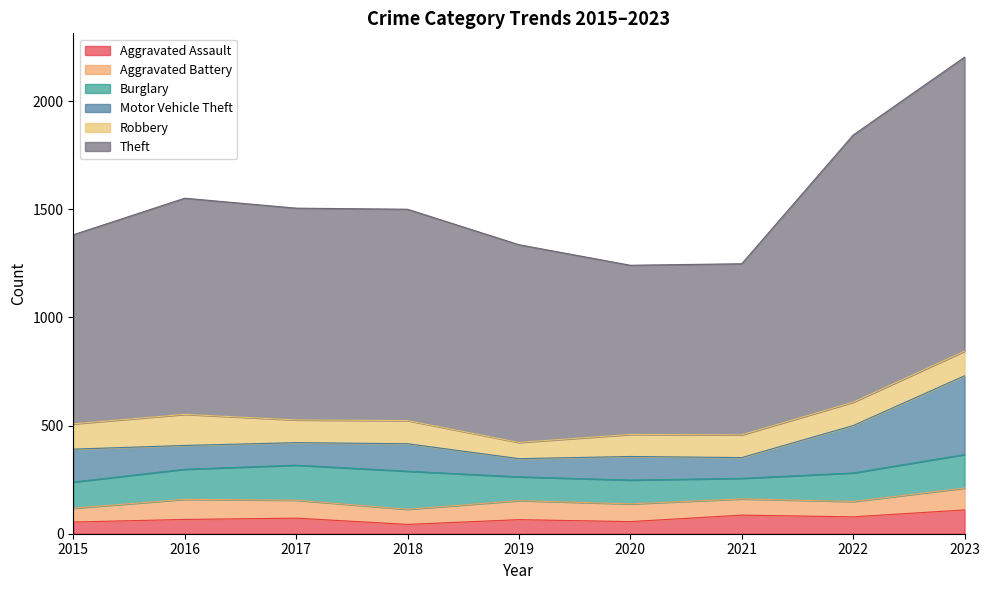

Between 2015 and 2016, which series saw the biggest shift?

Theft